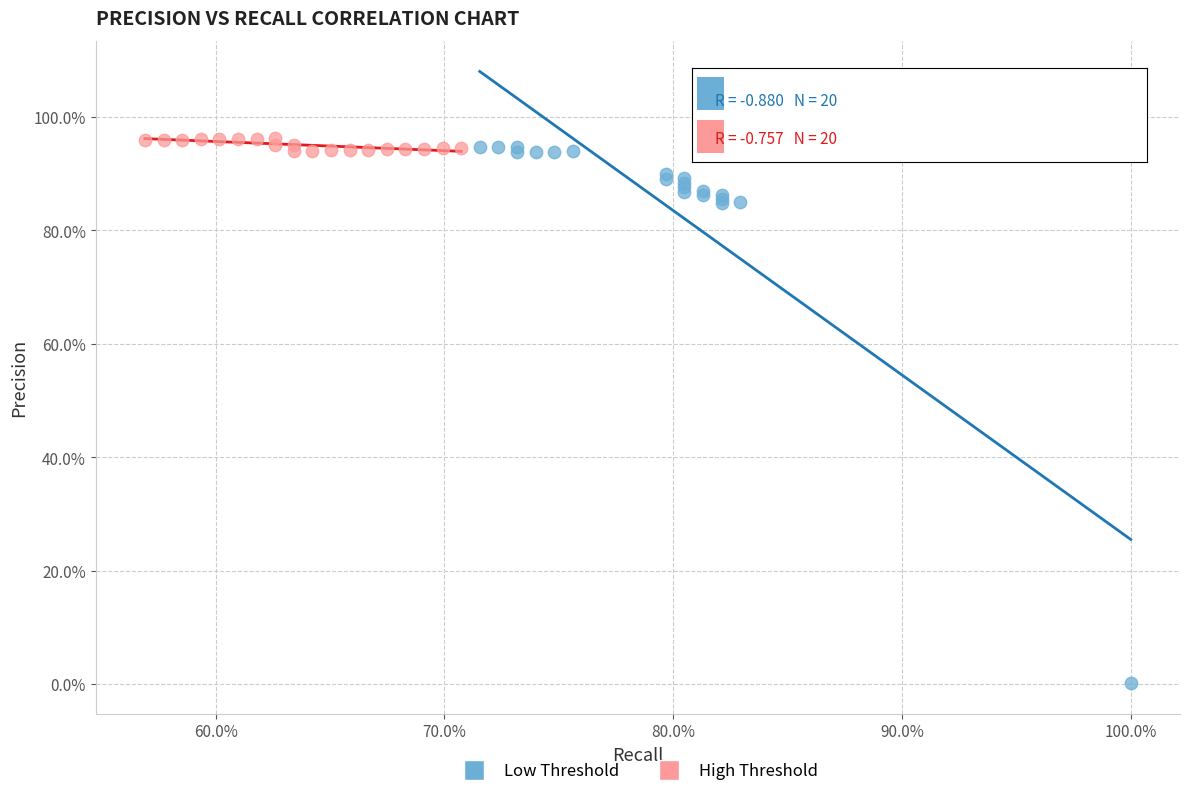

Which series reaches the maximum Y coordinate?

High Threshold